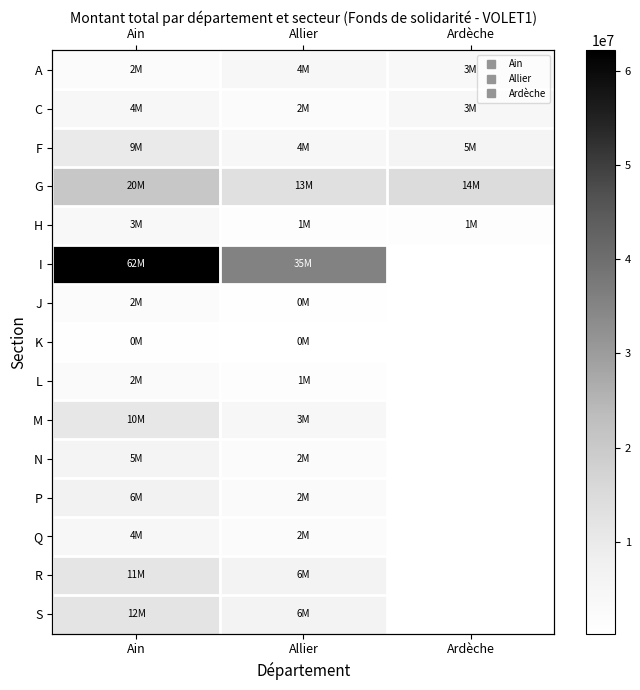

At which label does F first exceed 5654635?

Ain